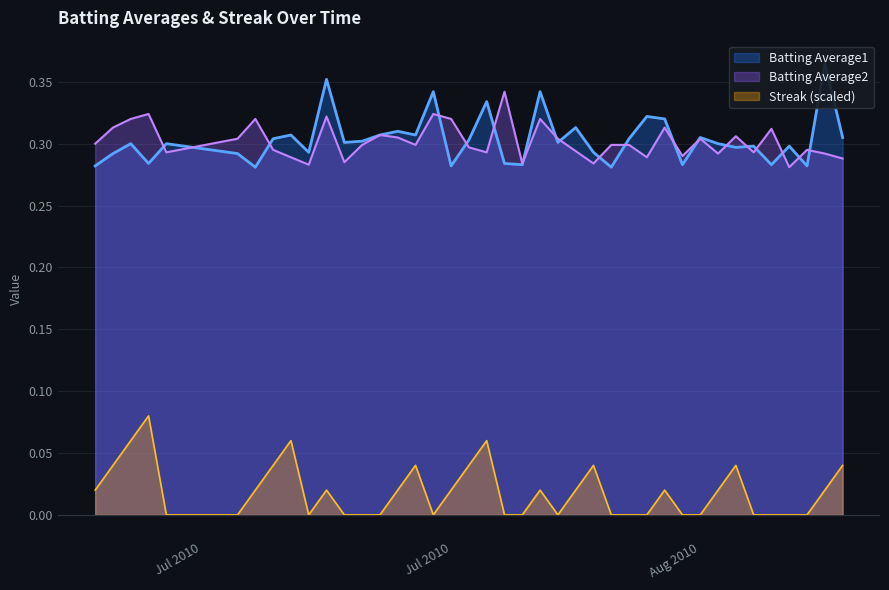

List the series in order of their peak value, highest first.

Batting Average1, Batting Average2, Streak